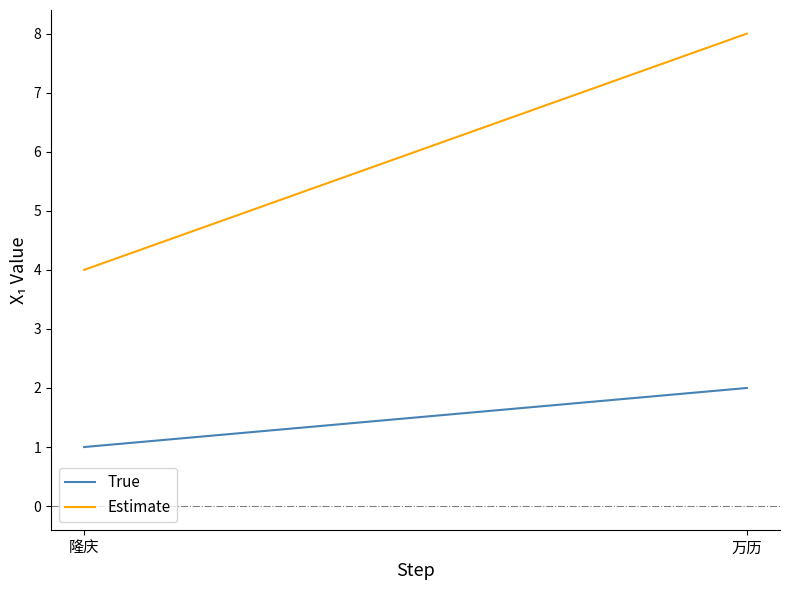

How many lines are shown in the chart?

2